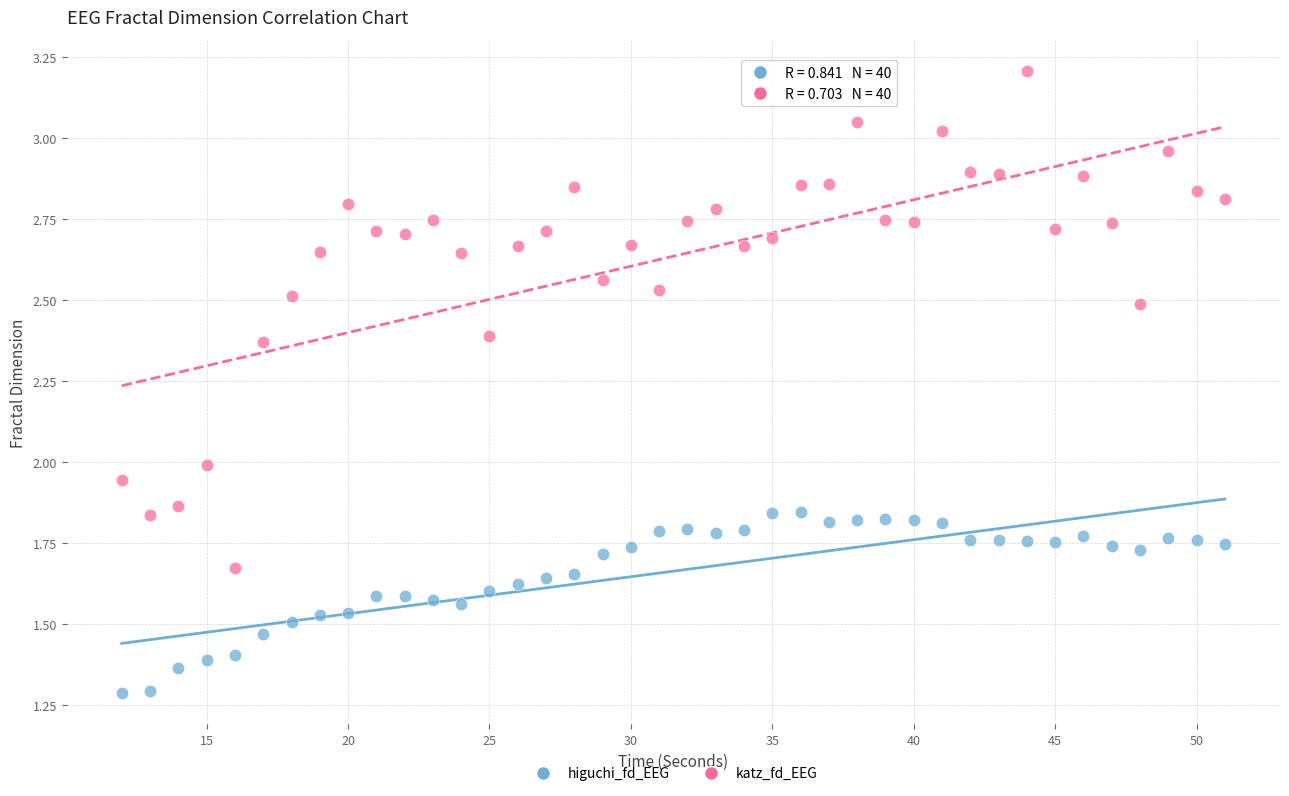

Which series contains the lowest Y value?

higuchi_fd_EEG